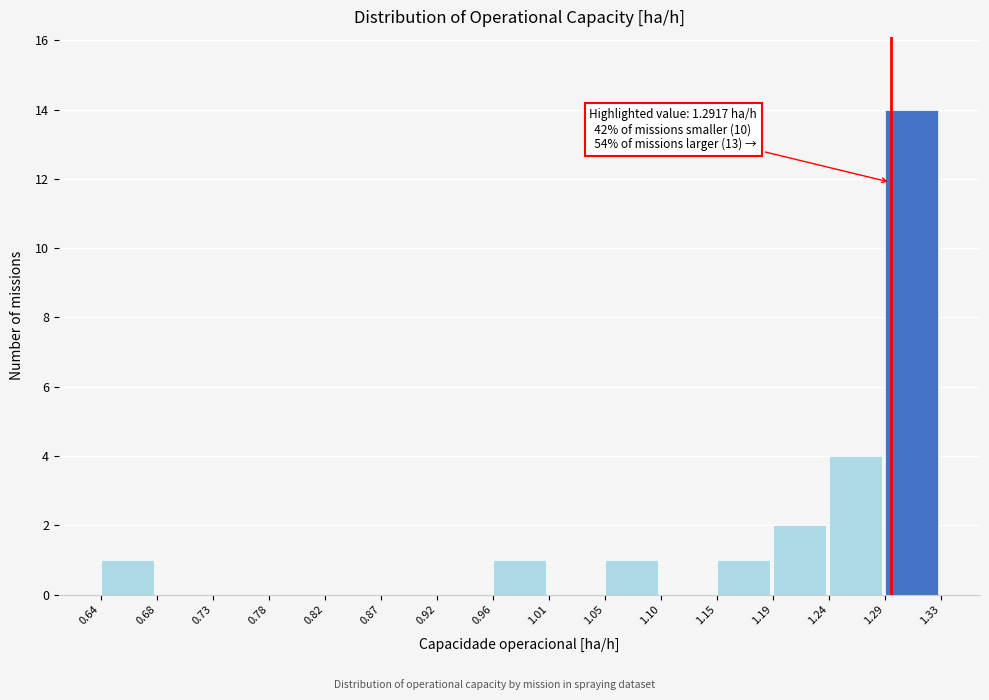

Over which range of the x-axis is the bar tallest?

1.29 to 1.33